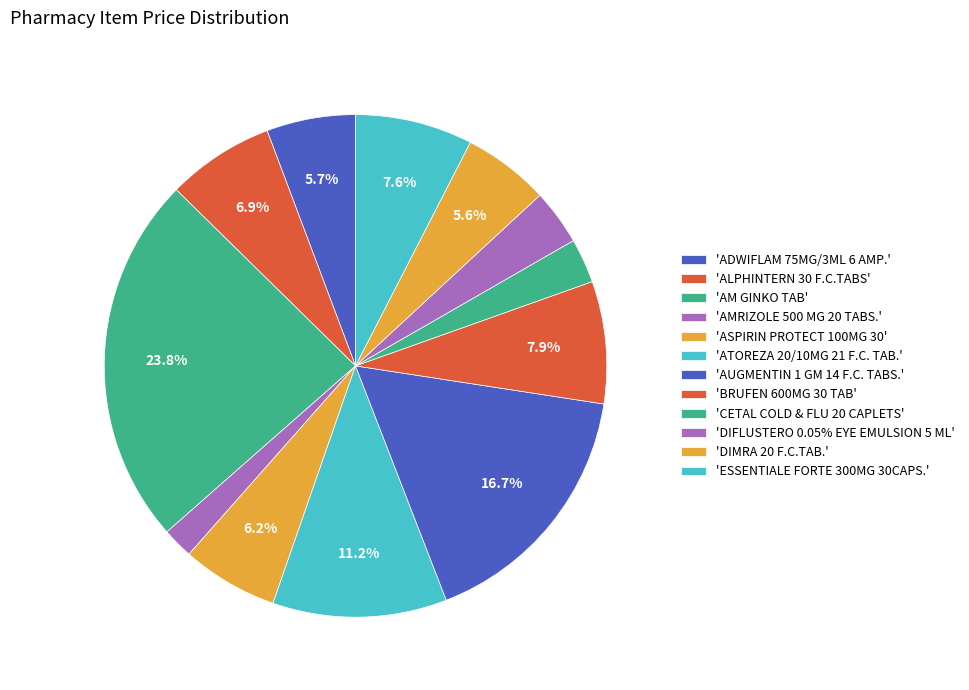

Count the number of slices in the pie.

12